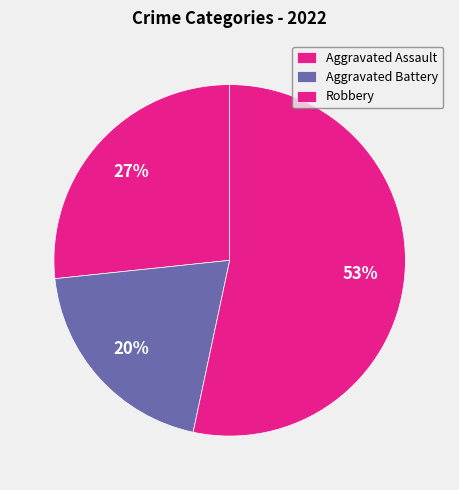

Which slice is the largest?

Robbery